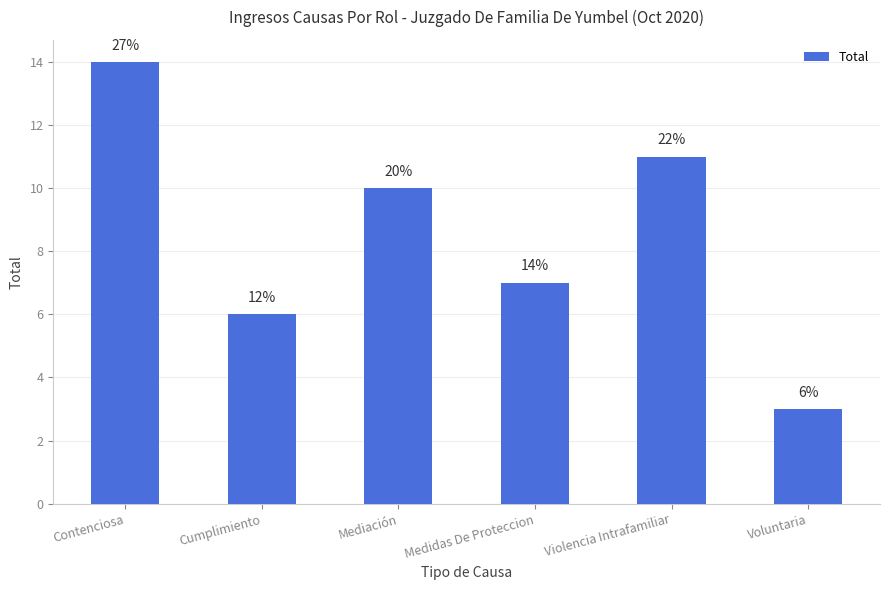

The value at Mediación is 16. True or false?

False